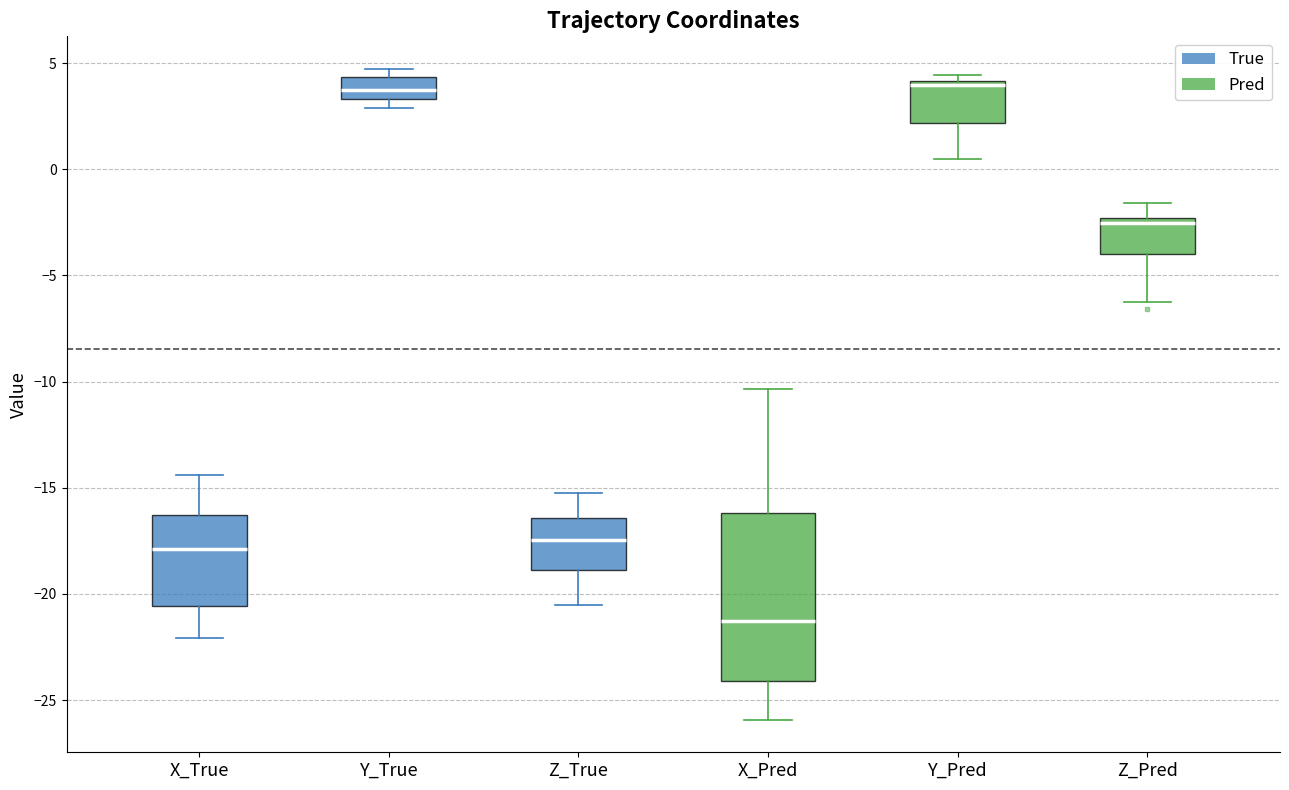

Reading left to right, read every box against the y-axis: the position of its median line, the range the box covers, and the ends of its whiskers. The values are not printed on the chart, so give them approximately, as read against the axis.

X_True: median -18.0, box -20.5 to -16.5, whiskers -22.0 to -14.5
Y_True: median 3.5 (inside the box), box 3.5 to 4.5, whiskers 3.0 to 4.5 (just above the box's upper edge)
Z_True: median -17.5, box -19.0 to -16.5, whiskers -20.5 to -15.0
X_Pred: median -21.5, box -24.0 to -16.0, whiskers -26.0 to -10.5
Y_Pred: median 4.0 (just below the box's upper edge), box 2.0 to 4.0, whiskers 0.5 to 4.5
Z_Pred: median -2.5 (just below the box's upper edge), box -4.0 to -2.5, whiskers -6.0 to -1.5